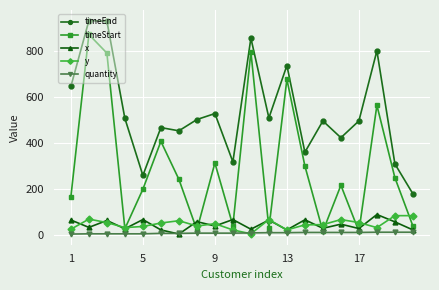

Which series has the largest range (max minus min)?

timeStart